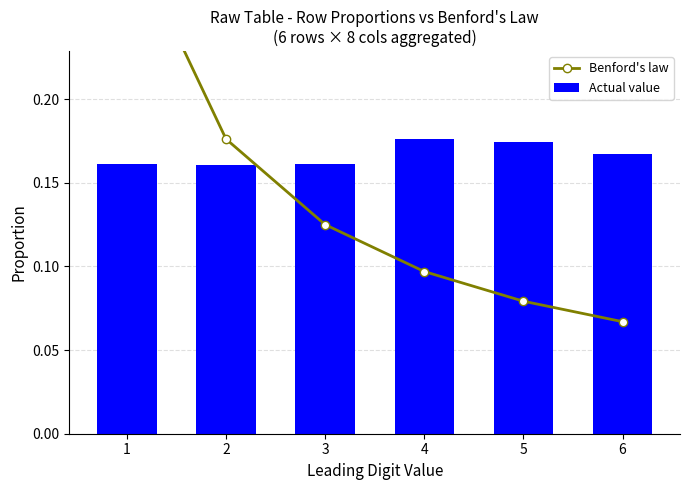

Which series has the largest range (max minus min)?

Benford's law